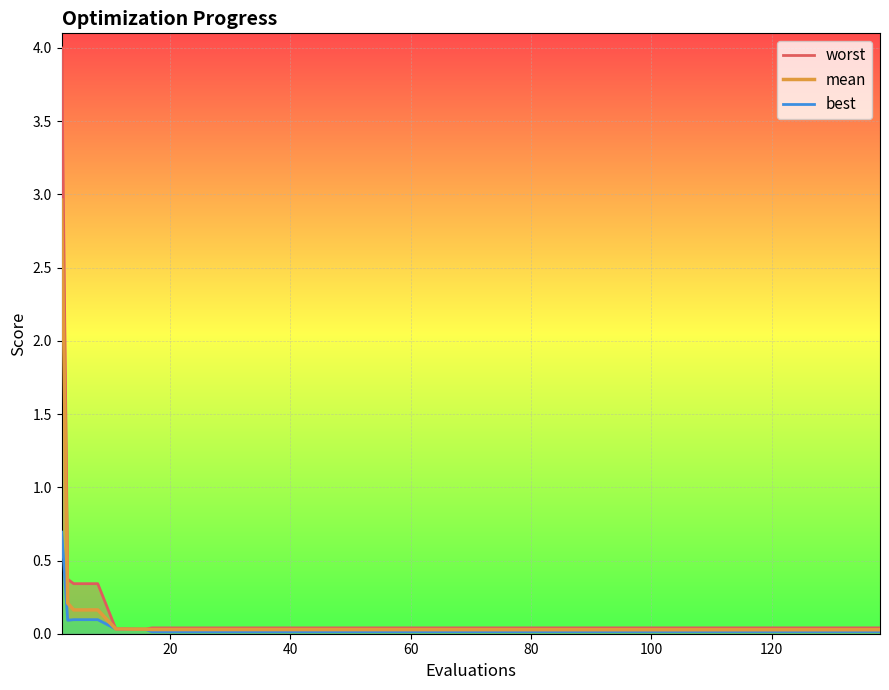

True or false: best and worst cross at least once.

False